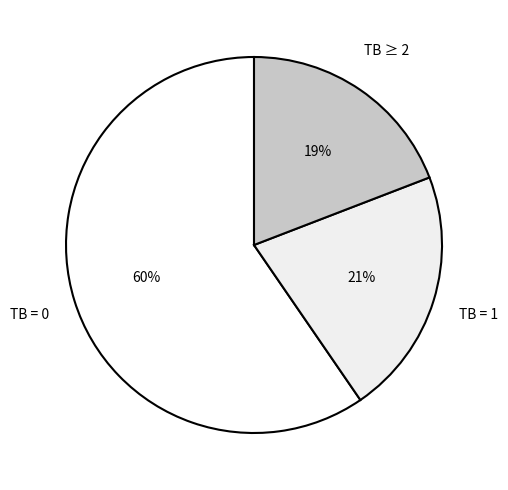

How many segments does this pie chart have?

3